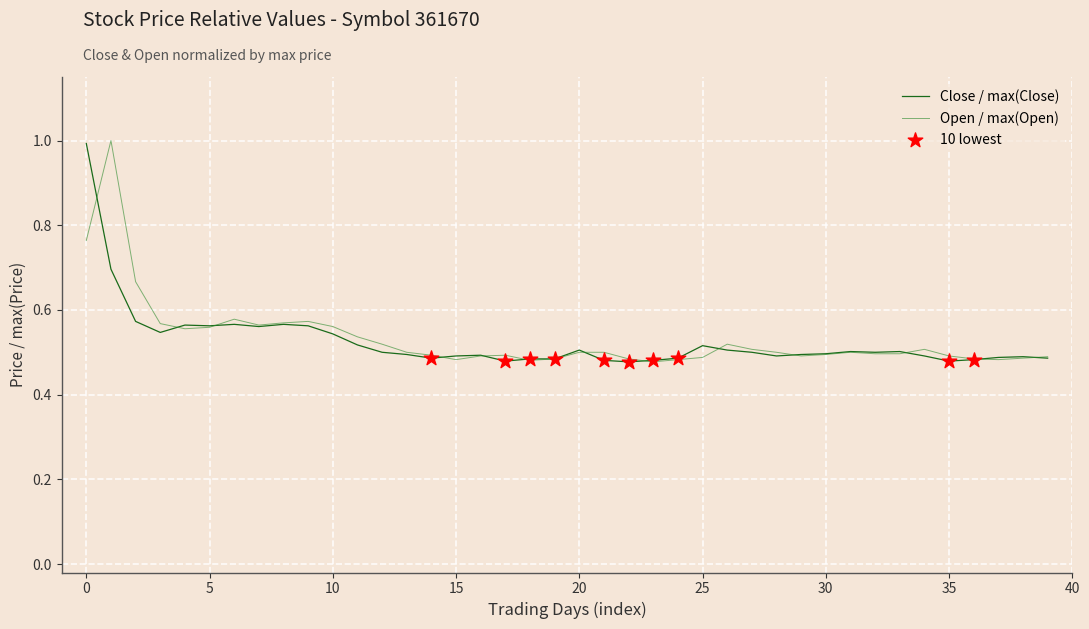

What is the maximum value for Close / max(Close)?

1.0